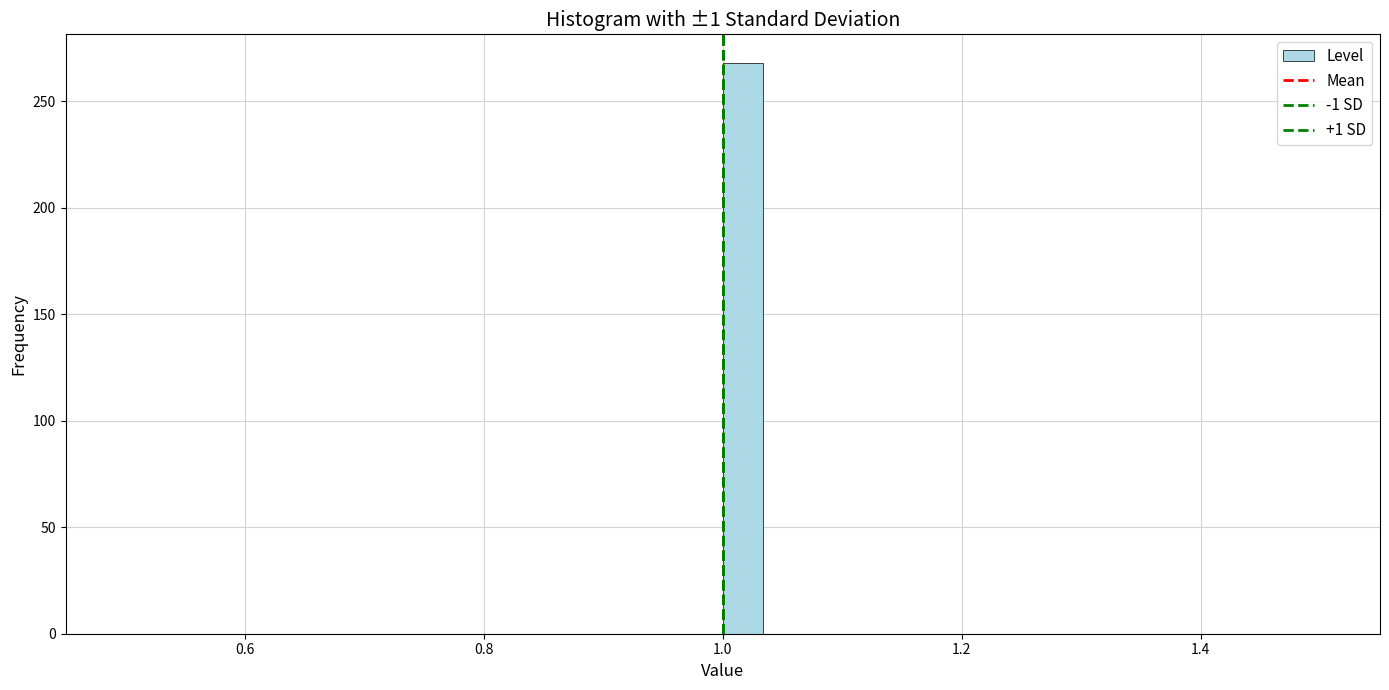

Around what value on the x-axis is the tallest bar? Give the approximate position of its centre, as read against the axis.

1.02